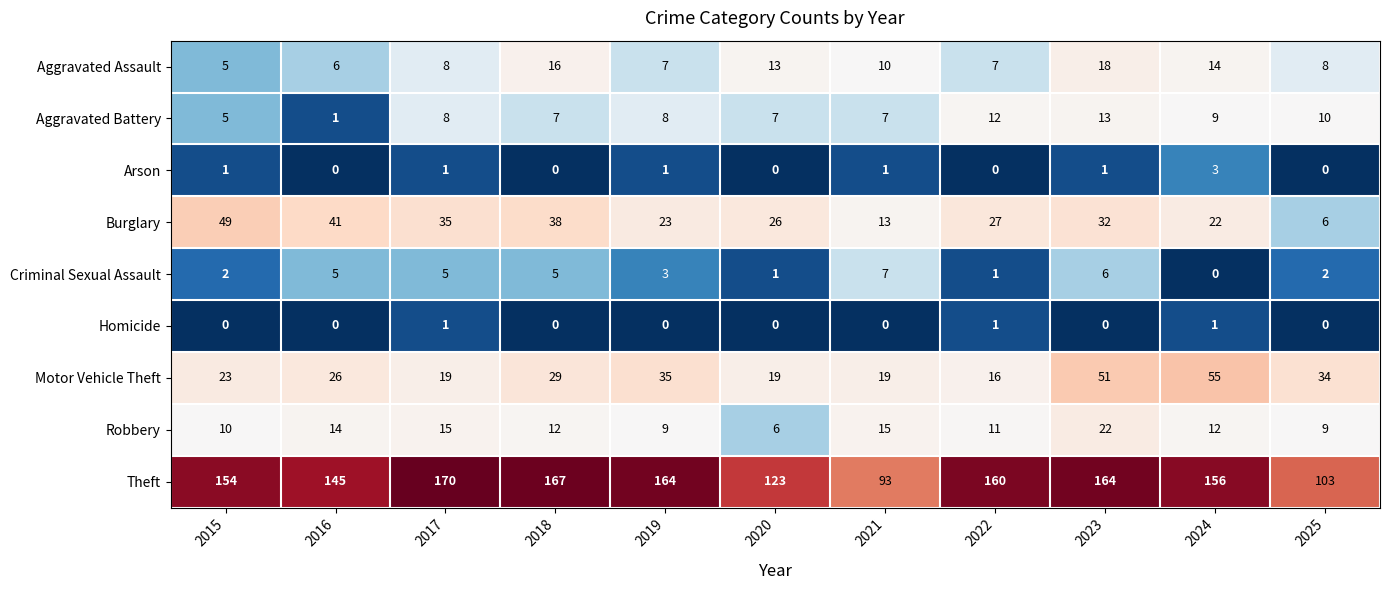

True or false: Aggravated Assault has a value of 4 at 2019.

False